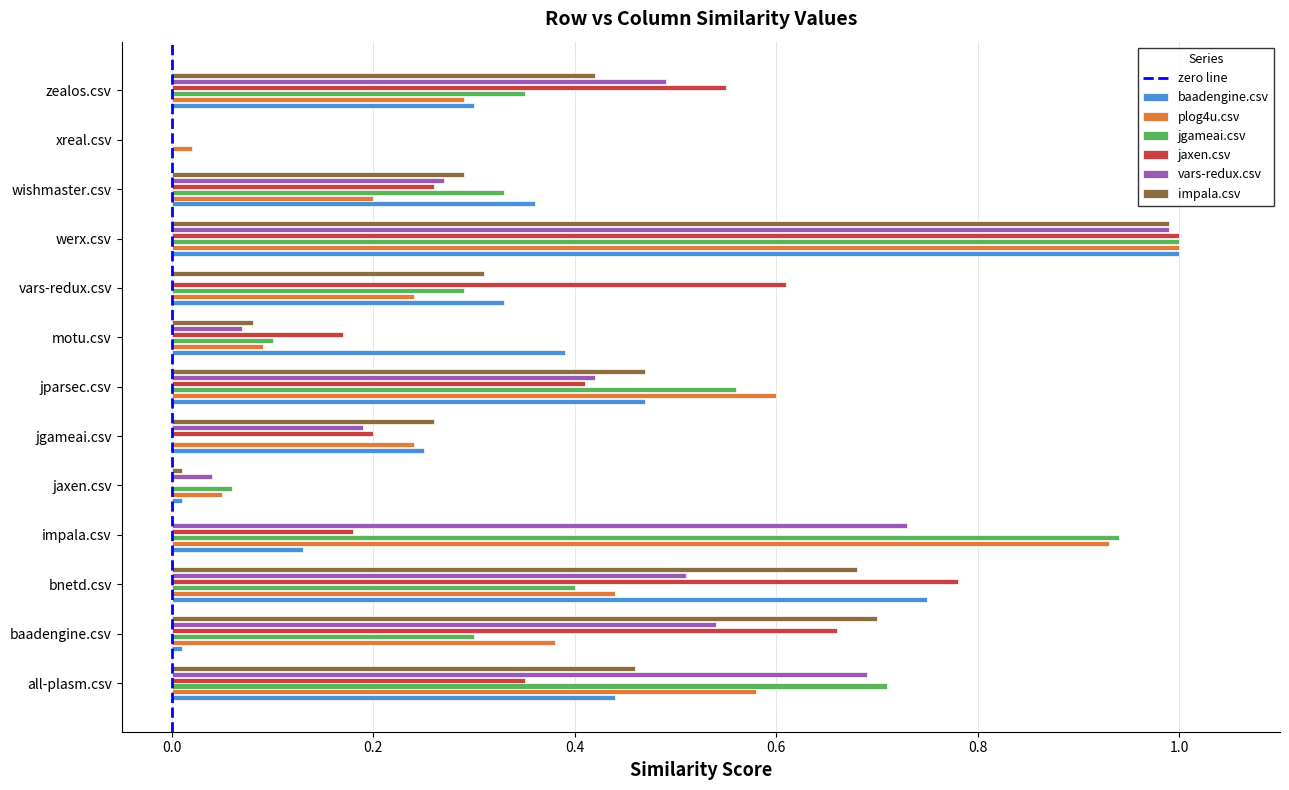

What is the greatest value displayed?

1.0